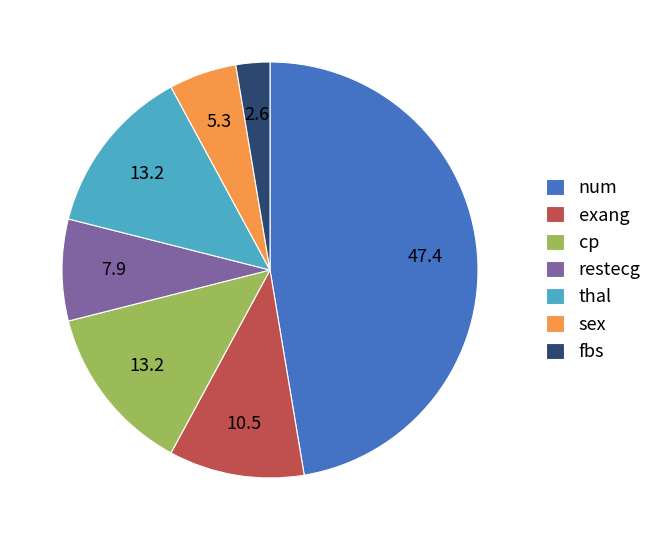

Which category has the biggest portion of the pie?

num